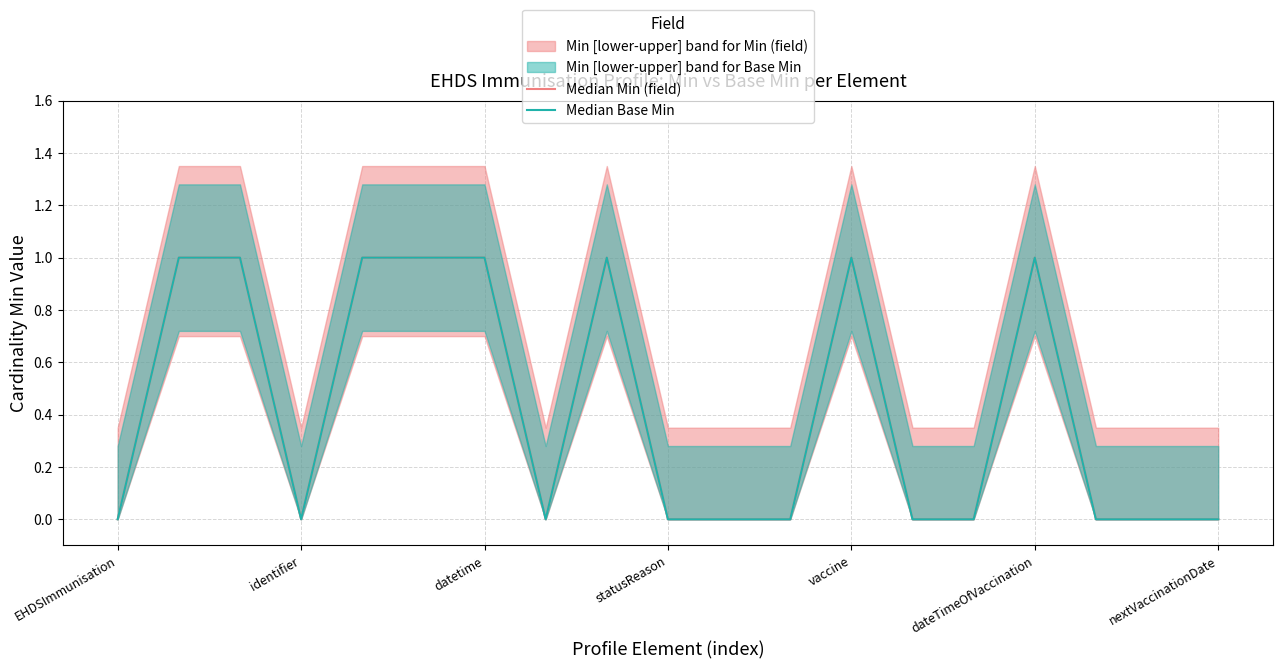

Which series changed the most between 9 and 13?

Median Min (field)